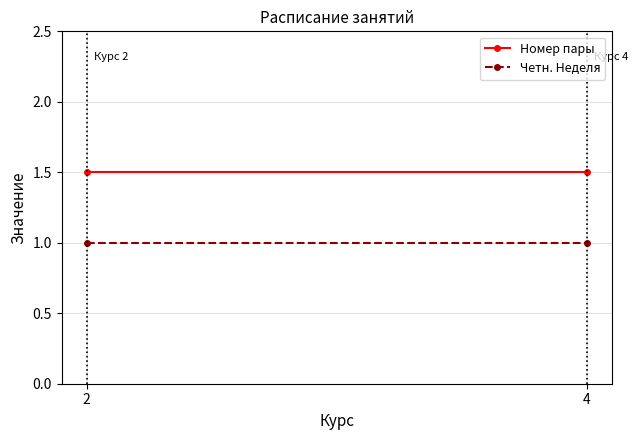

List the series in order of their overall mean, highest first.

Номер пары, Четн. Неделя